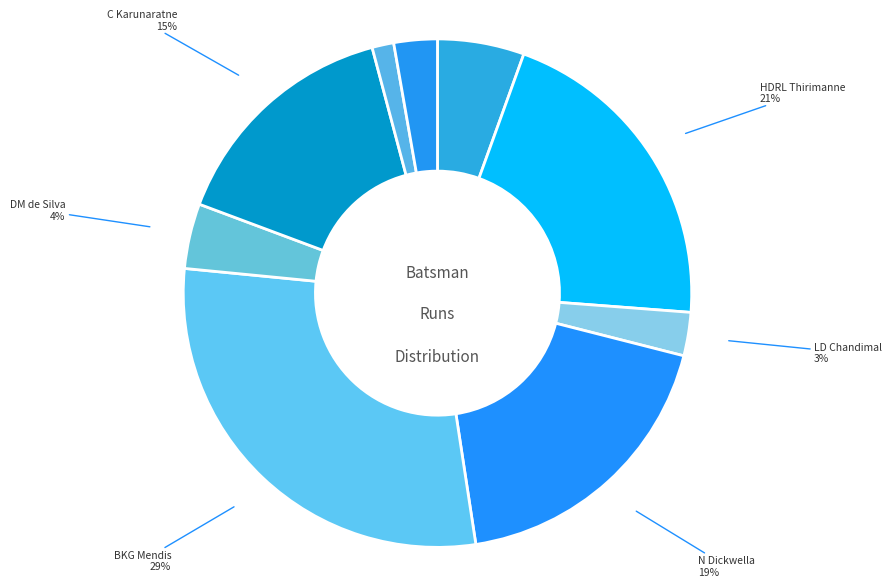

Does BKG Mendis account for over 50% of the chart?

No